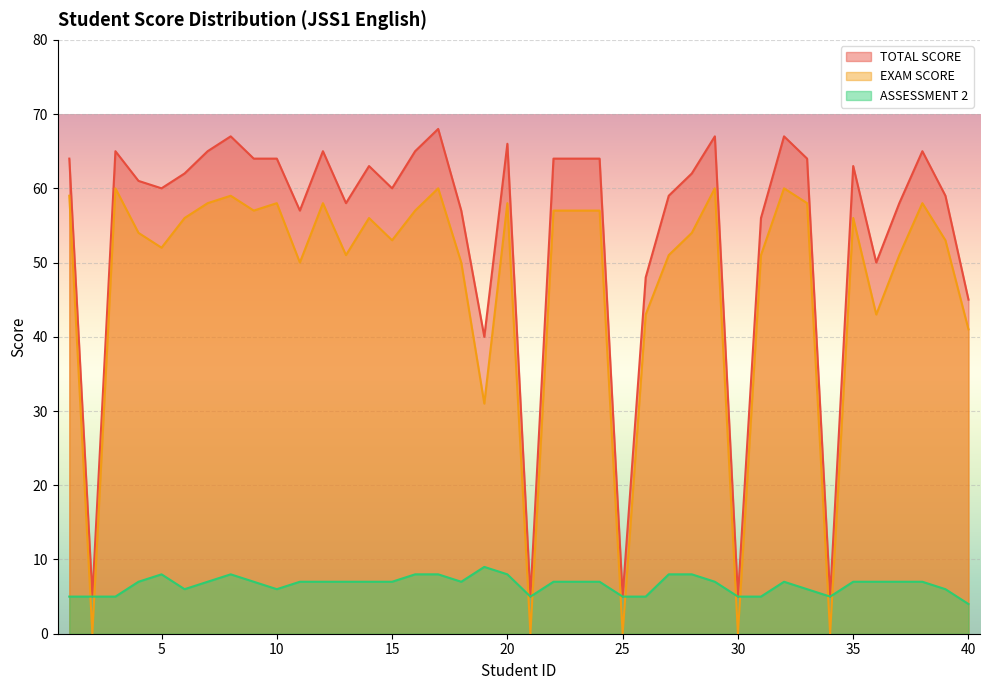

What is the value of the ASSESSMENT 2 point at the 12th from the left?

7